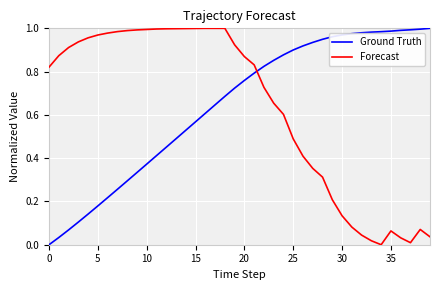

Which series ends up on top after the final intersection of Ground Truth and Forecast?

Ground Truth